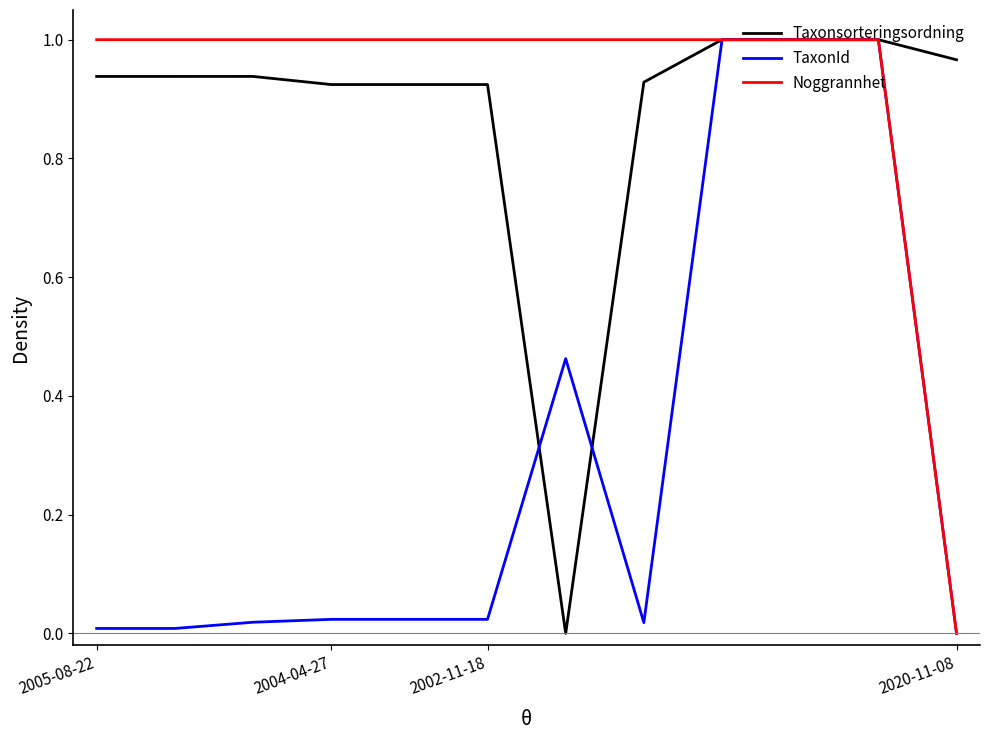

What are all the series names shown in the legend?

Taxonsorteringsordning, TaxonId, Noggrannhet